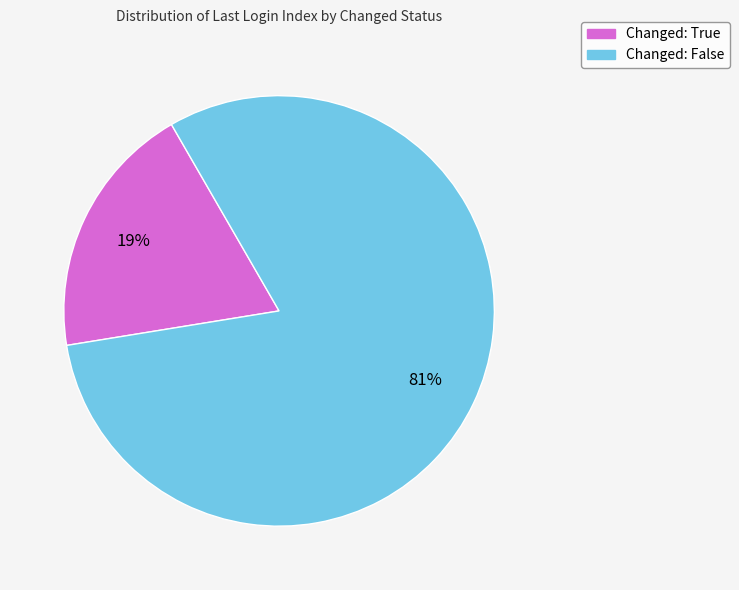

Is it true that Changed: True is 10% of the pie?

False